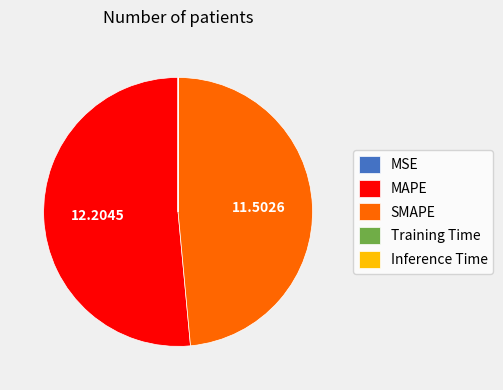

Which slice is the largest?

MAPE